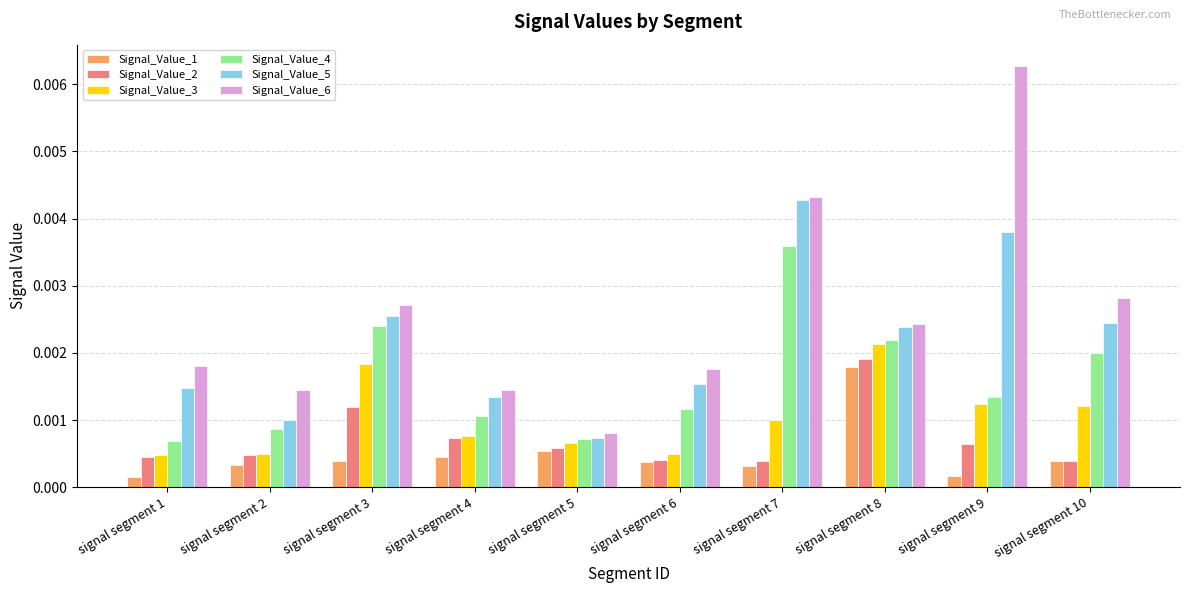

How many series are shown in this chart?

6